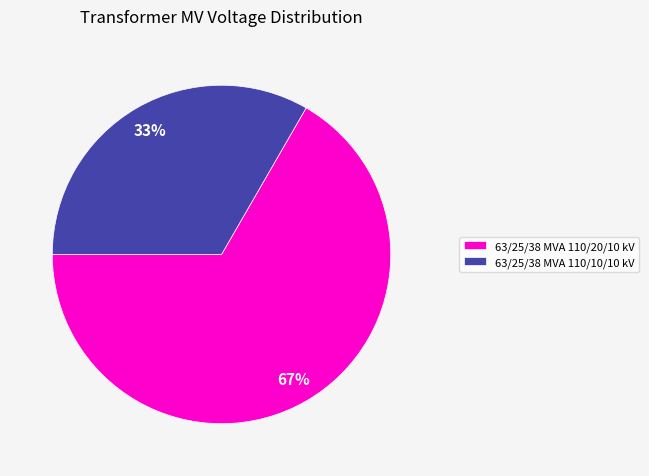

To the nearest percent, what portion does 63/25/38 MVA 110/20/10 kV represent?

67%